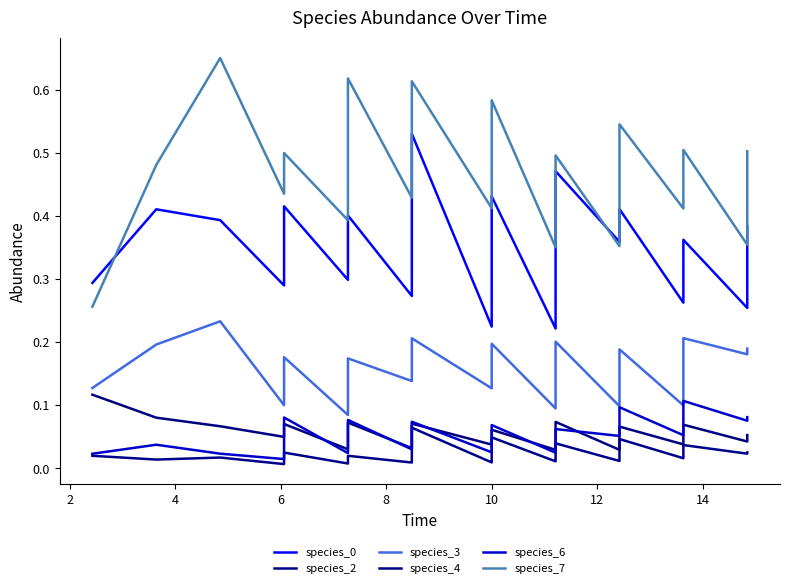

How many data points does each series have?

40